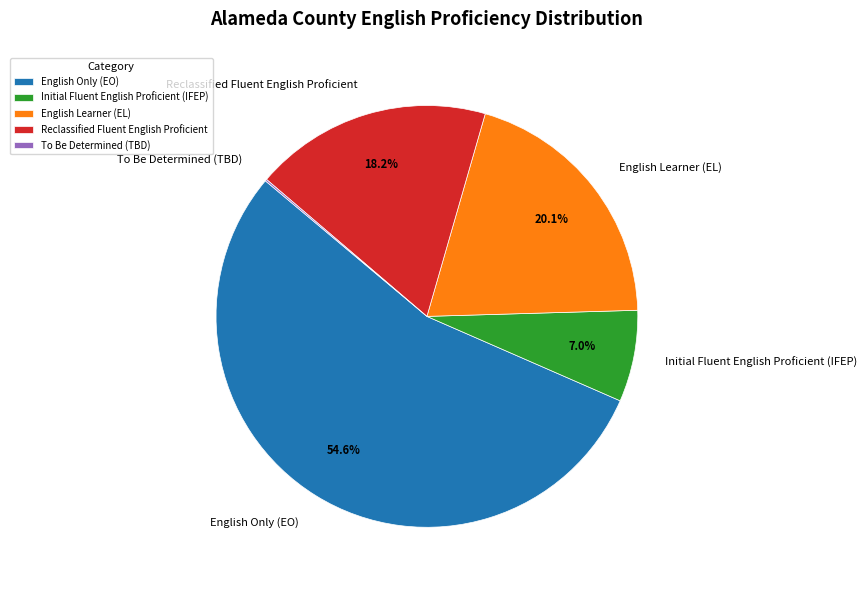

Which slice is the largest?

English Only (EO)